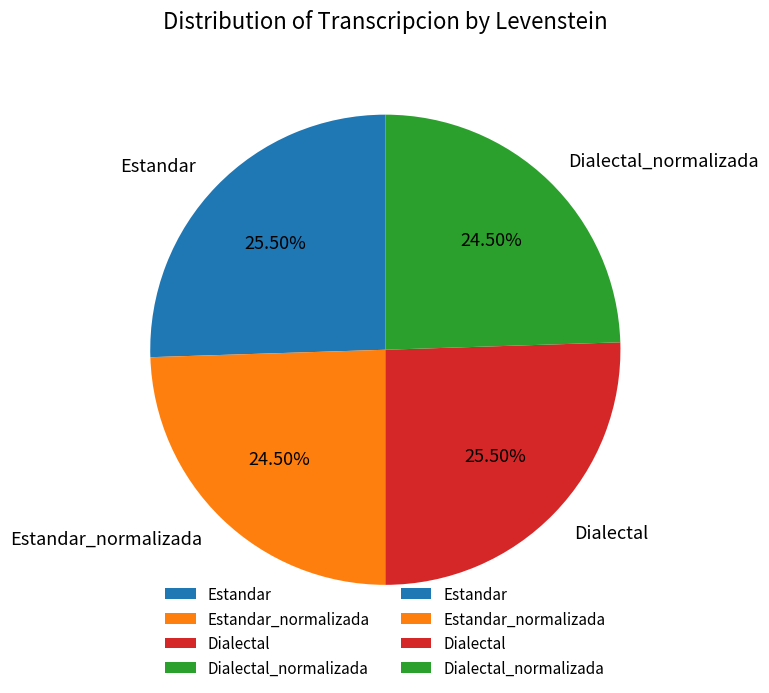

Combined, do Dialectal and Estandar account for over 50%?

Yes